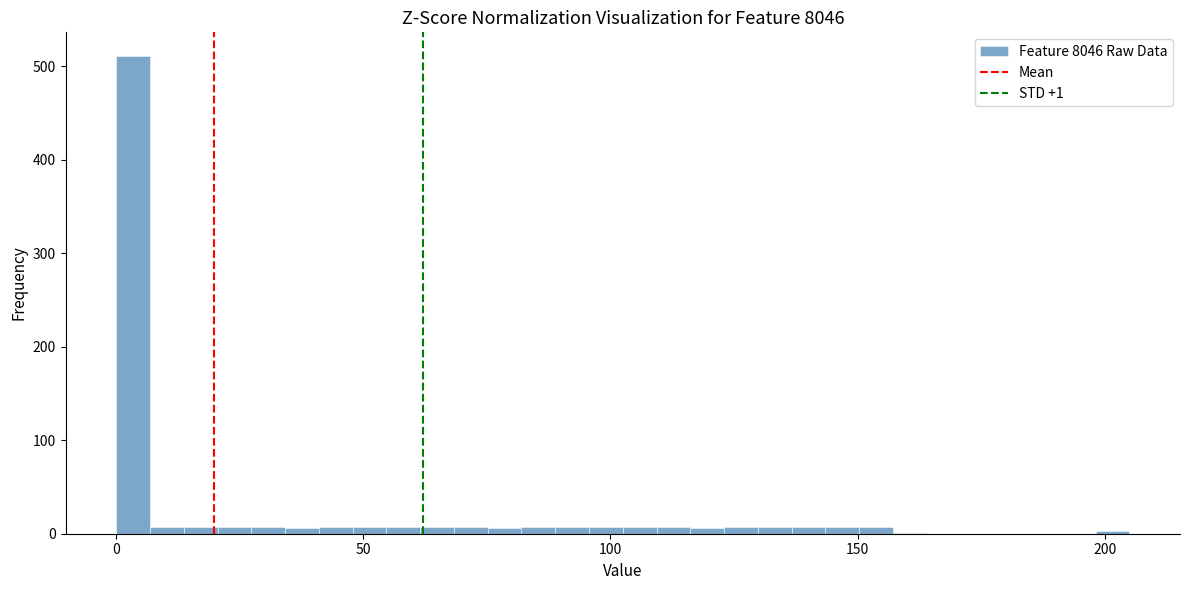

Read against the x-axis, roughly where is the centre of the tallest bar?

5